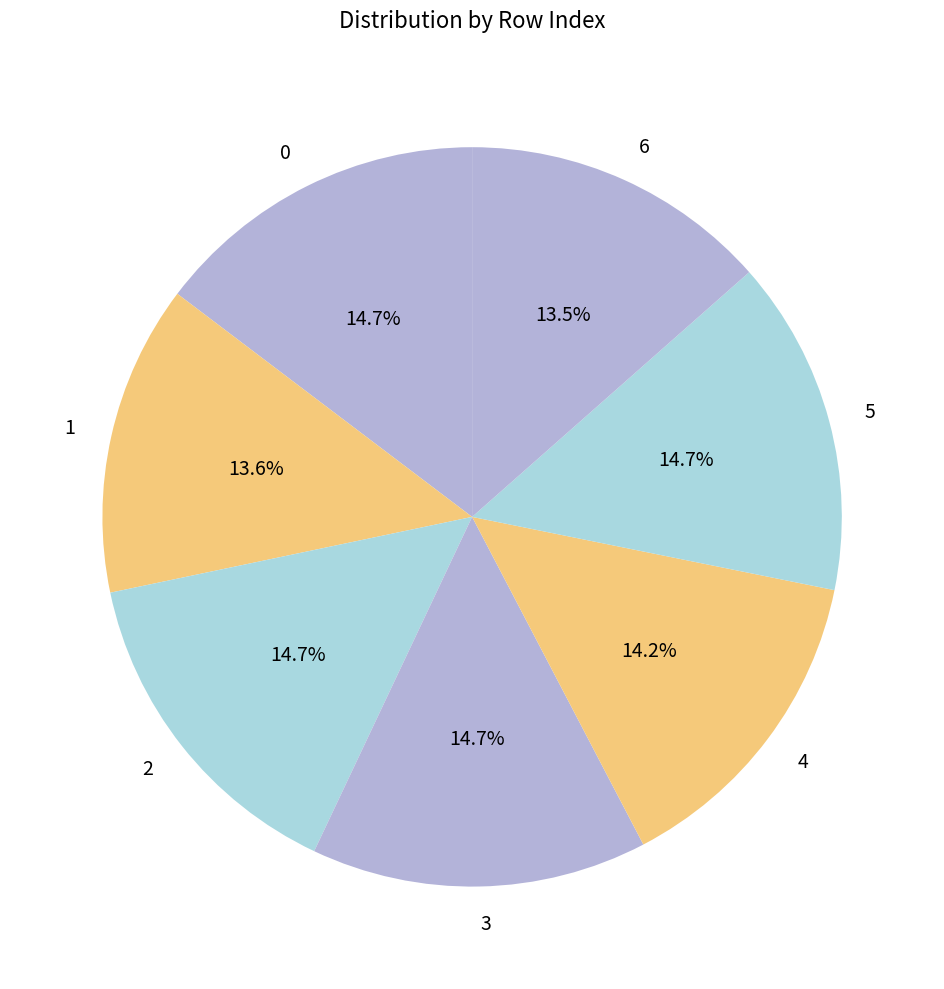

Is there a majority slice in this chart?

No